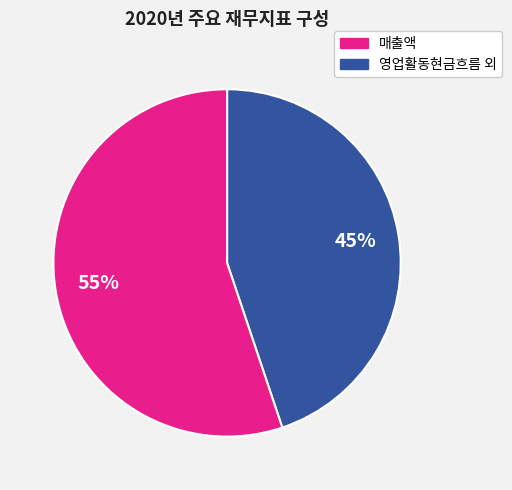

How many segments does this pie chart have?

2